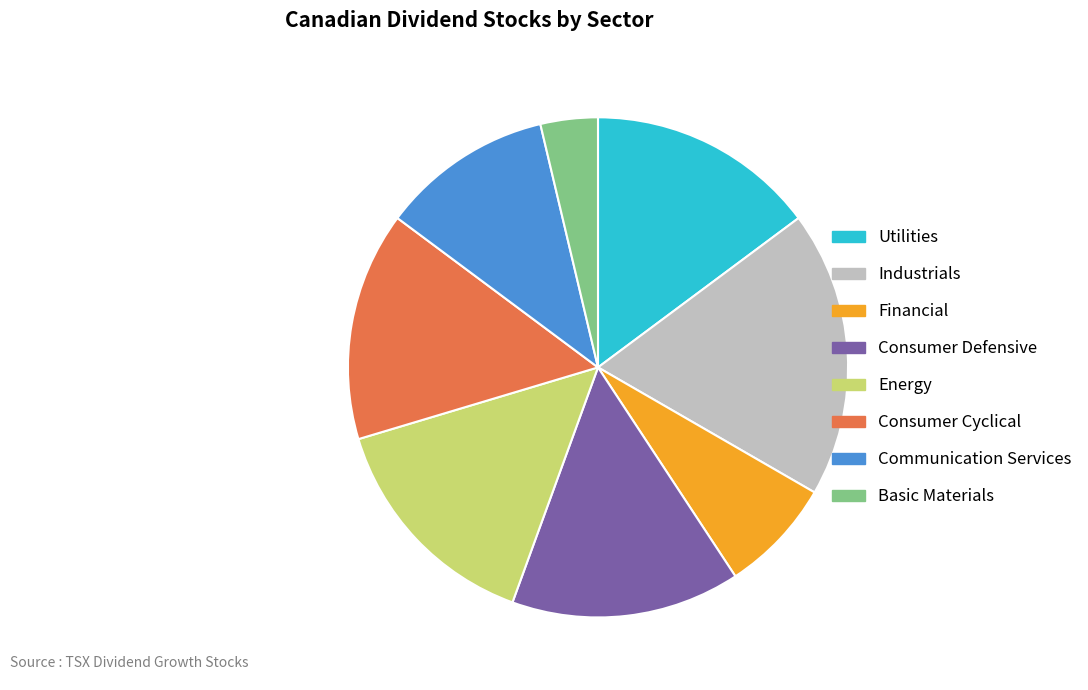

The Energy slice represents 15% of the pie. True or false?

True